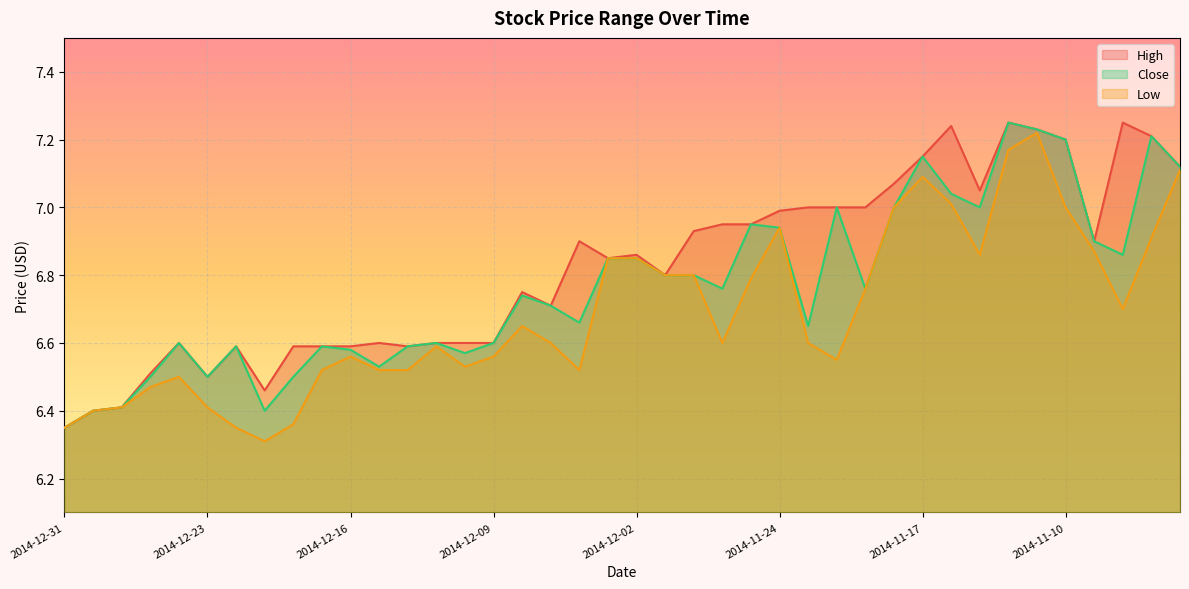

At which label is Low closest to 6?

2014-12-19